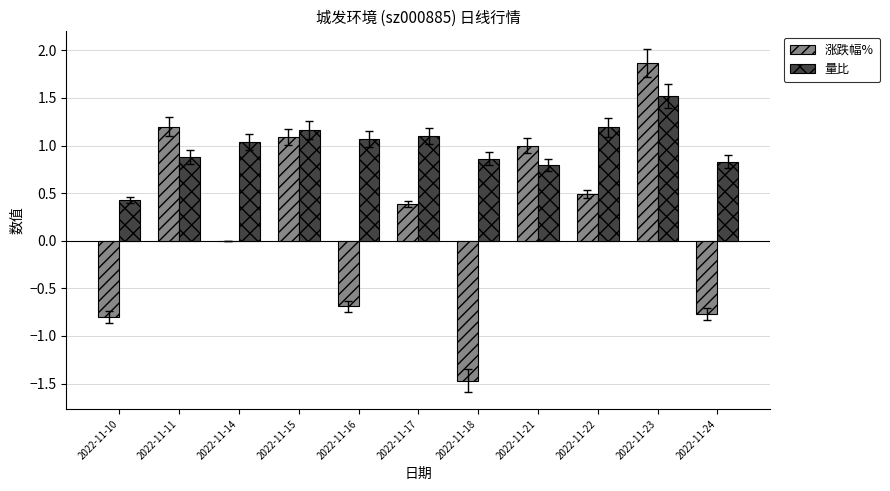

How many groups of bars are there?

11